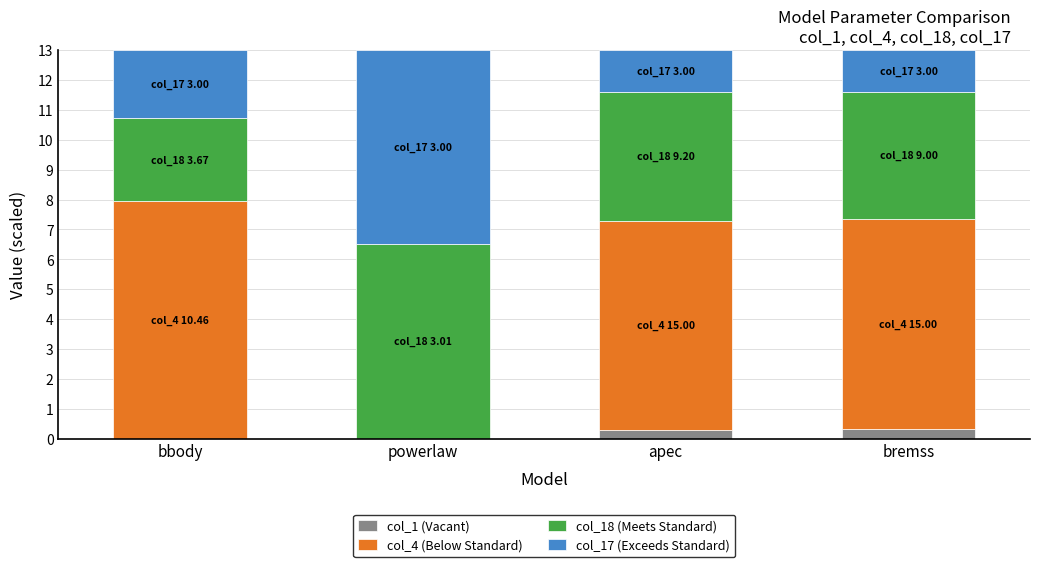

What is the sum of all col_1 (Vacant) values?

0.6